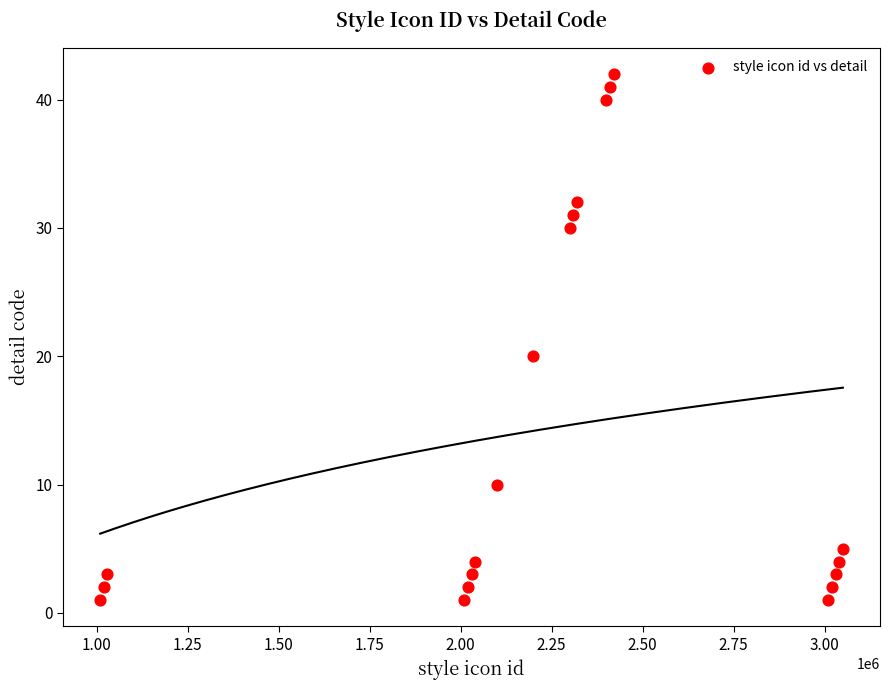

What Y value in the scatter plot is closest to 21?

20